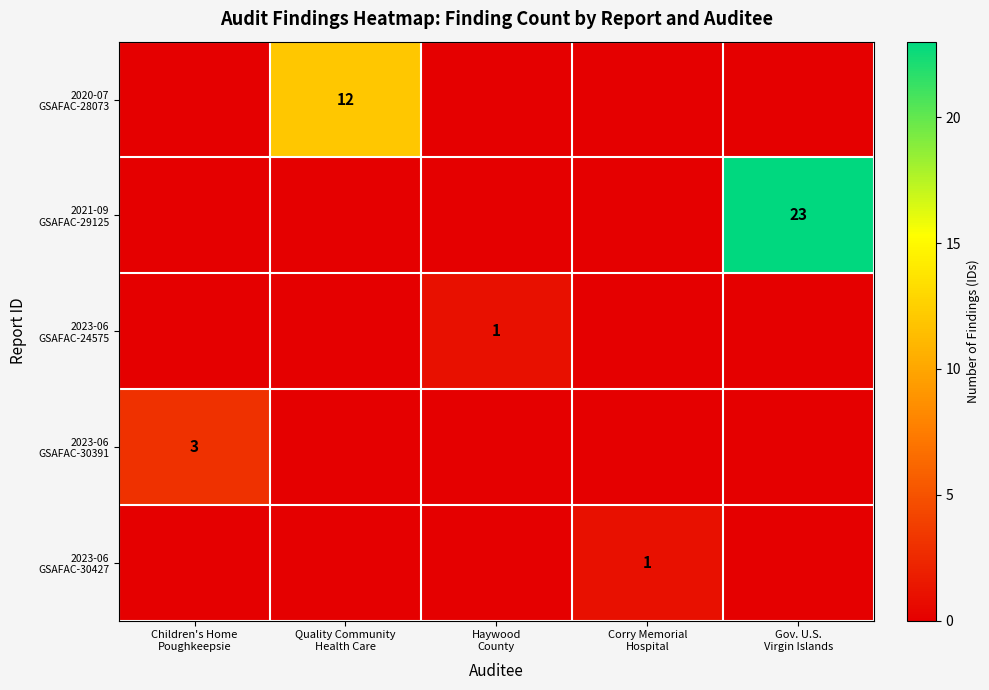

Is it true that 2020-07 GSAFAC-28073 equals 7 at Quality Community Health Care?

False